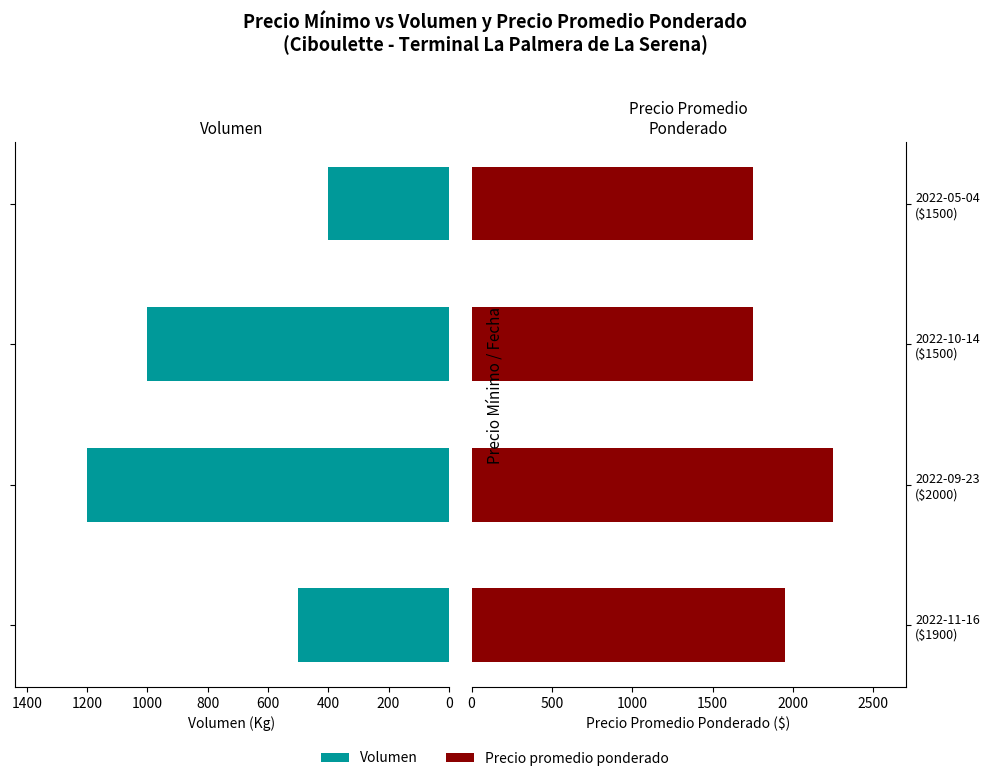

Reading left to right, extract all data points from this chart.

Volumen: 500	1200	1000	400
Precio promedio ponderado: 1950	2250	1750	1750